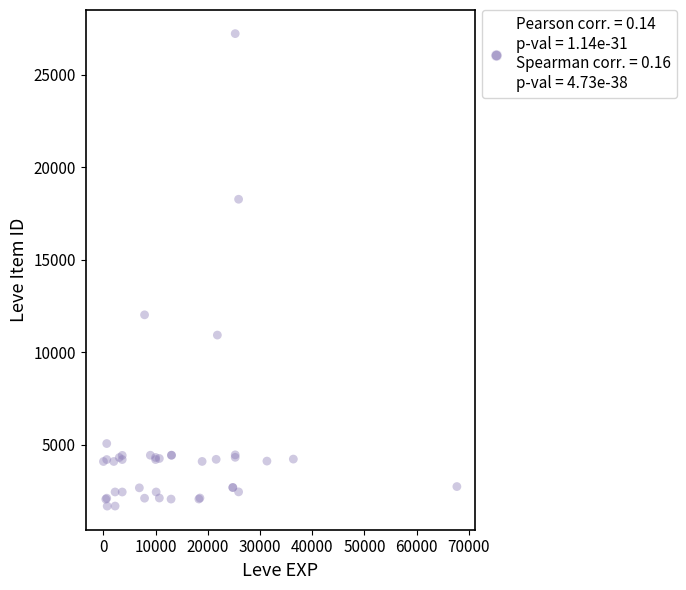

What Y value in the scatter plot is closest to 14448?

12018